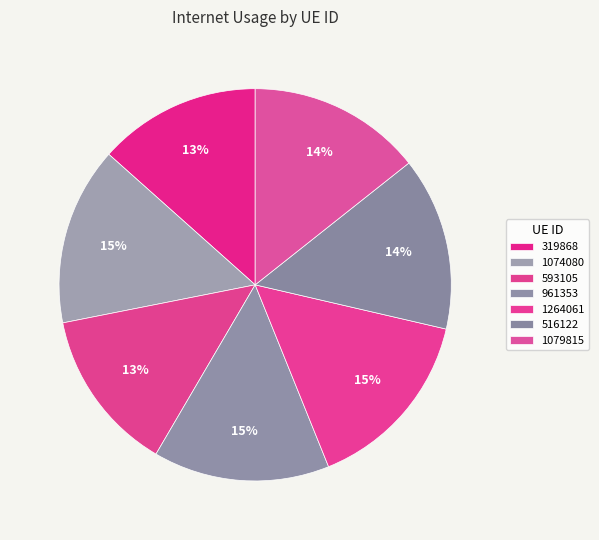

To the nearest percent, what is the difference between the 1074080 and 319868 slice percentages?

1%